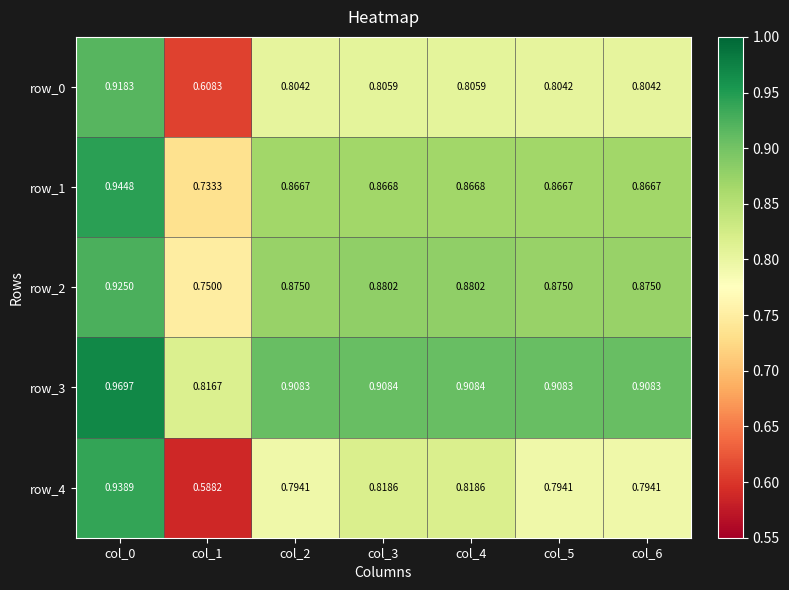

The value of row_1 at col_2 is 1.2. True or false?

False